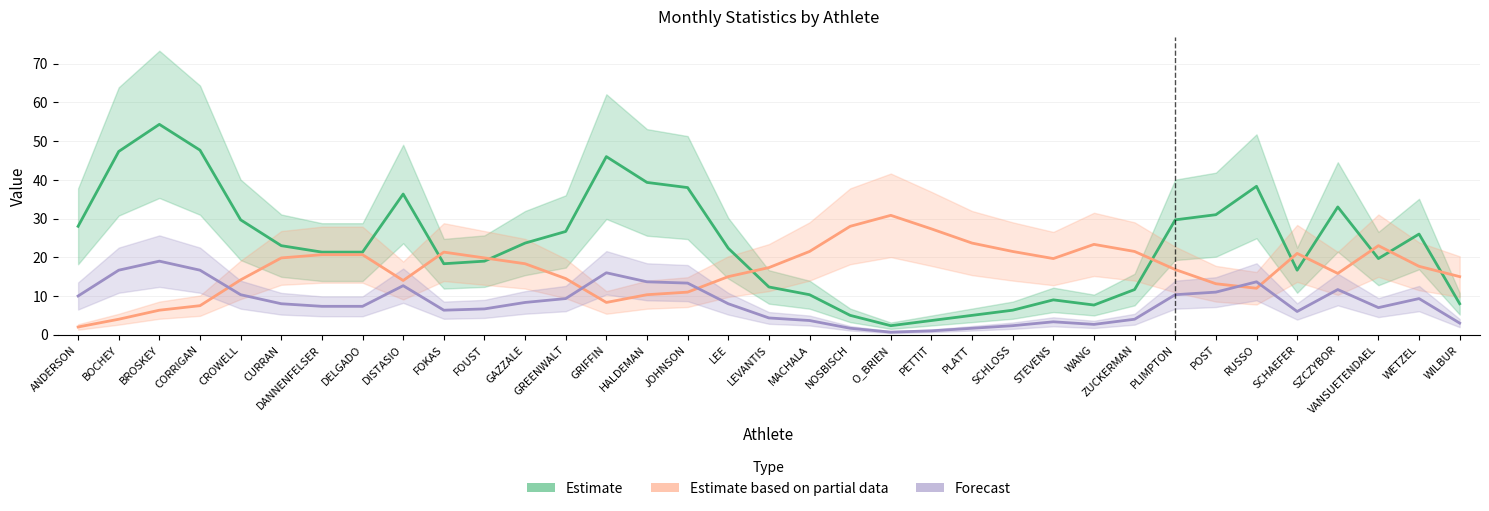

What is the value of the Forecast point at the 5th from the left?

10.3